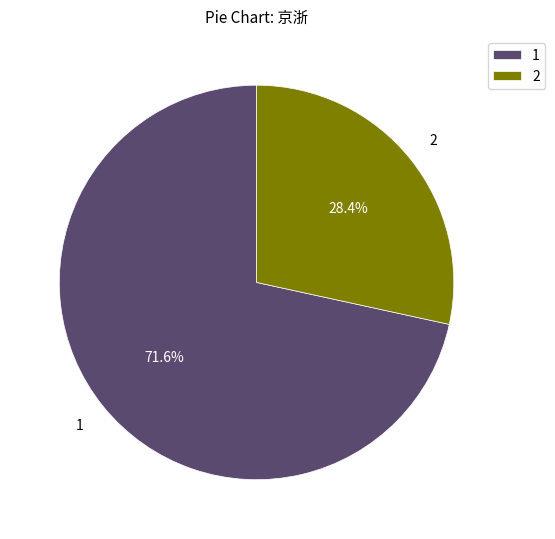

Is the sum of 1 and 2 greater than half?

Yes